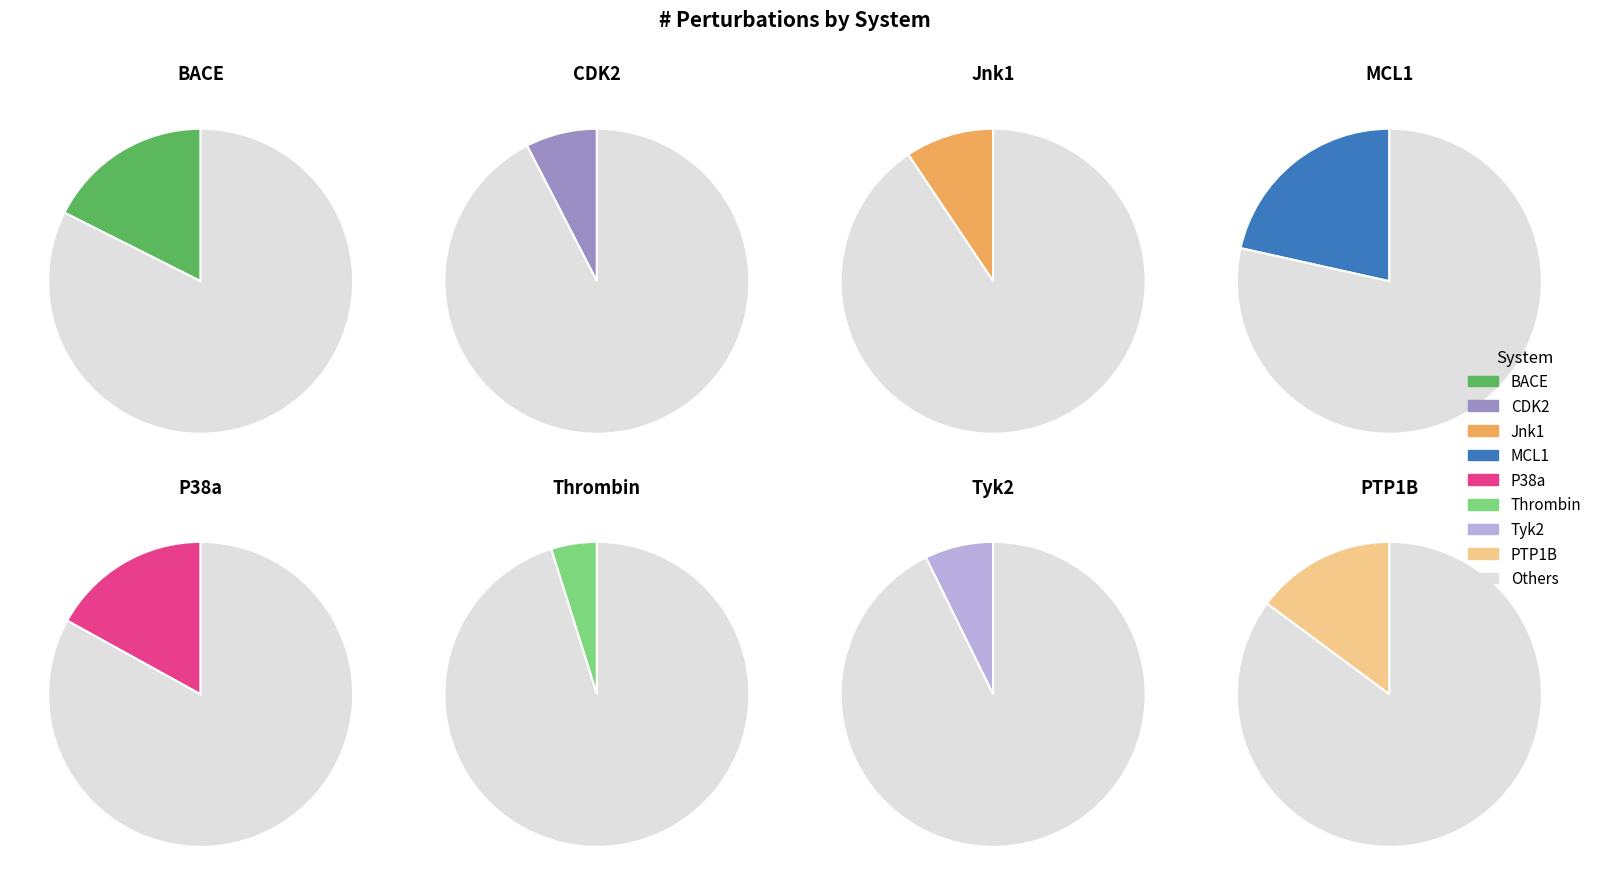

To the nearest percent, what is the difference between the MCL1 and P38a slice percentages?

5%